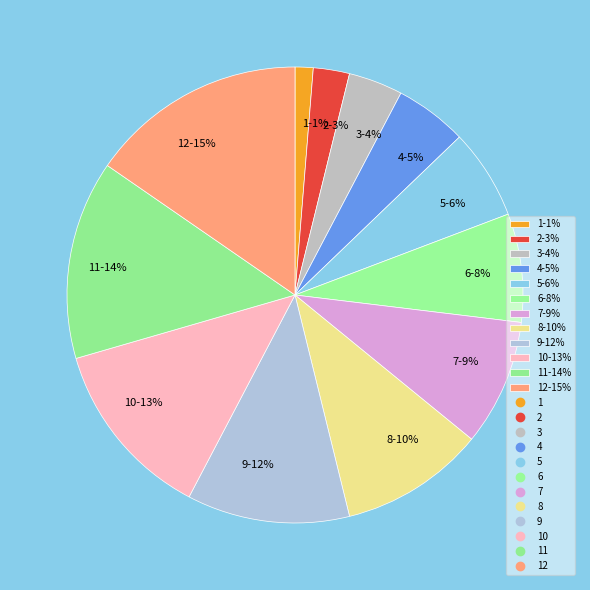

Combined, do 2-3% and 9-12% account for over 50%?

No